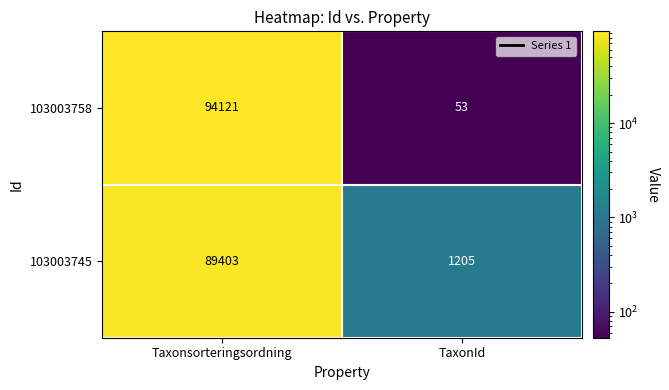

Reading left to right, extract all data points from this chart.

103003758: 94121	53
103003745: 89403	1205